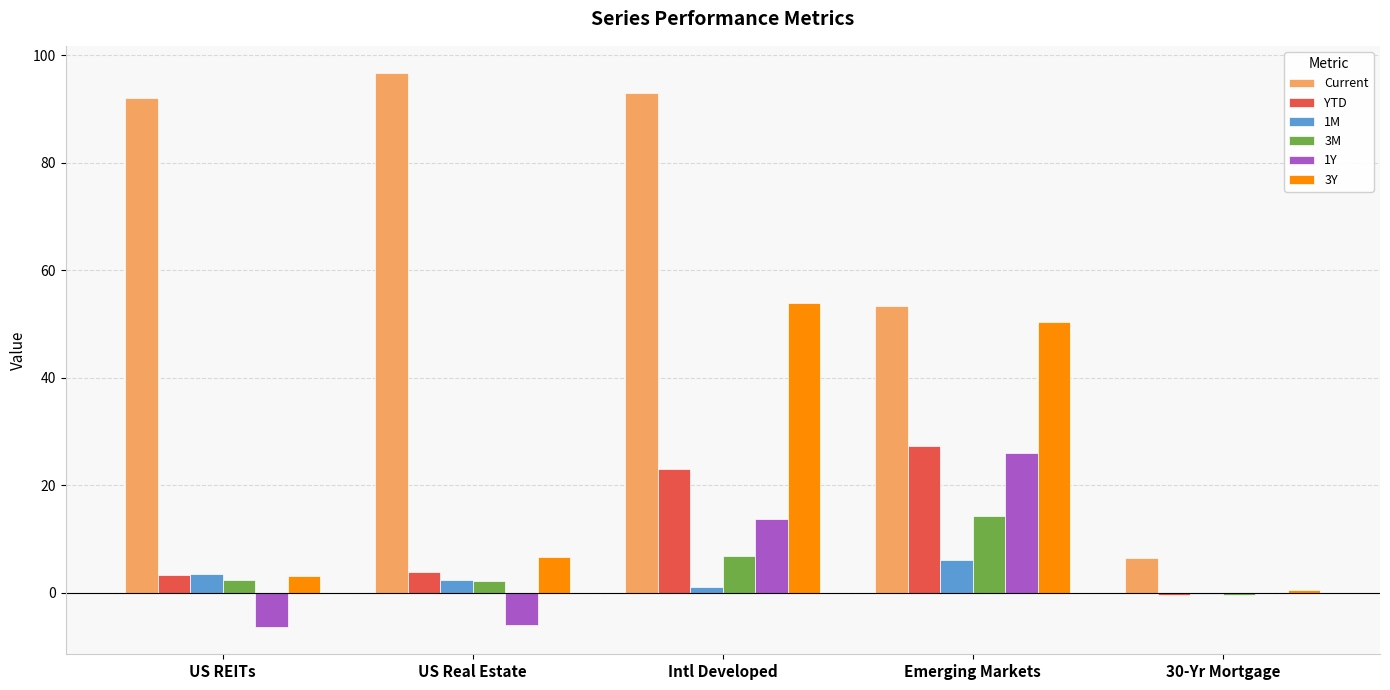

What are all the series names shown in the legend?

Current, YTD, 1M, 3M, 1Y, 3Y